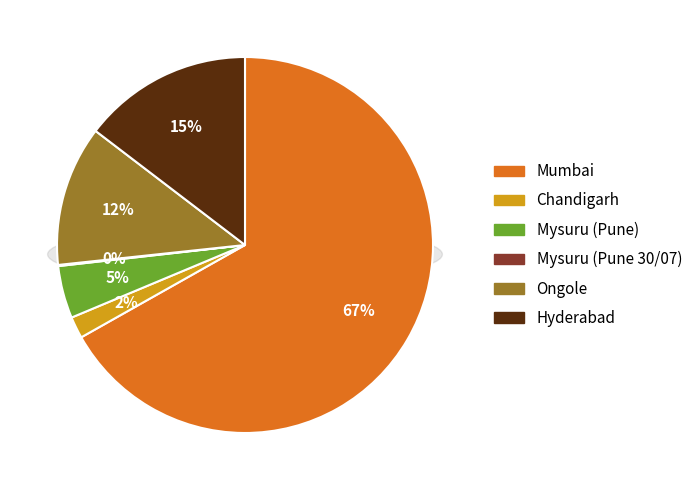

To the nearest percent, what is the difference between the largest and smallest slice percentages?

67%